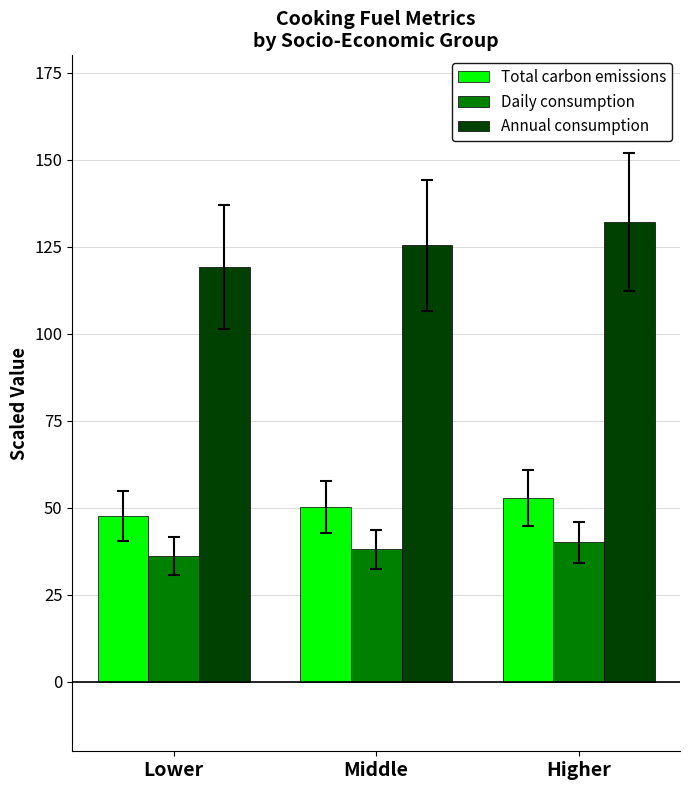

What are all the series names shown in the legend?

Total carbon emissions, Daily consumption, Annual consumption